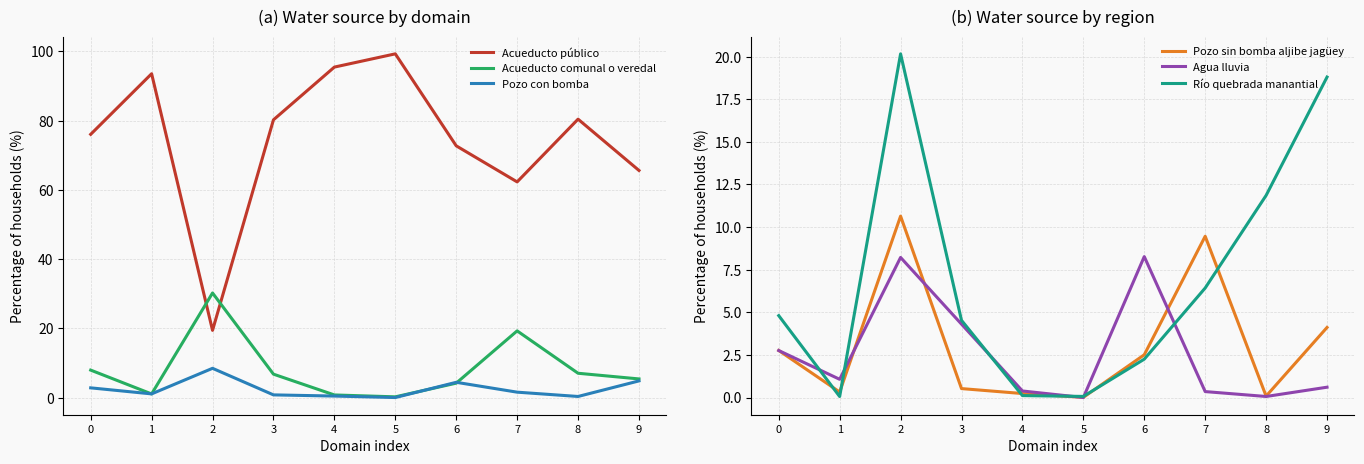

What is the value of the Río quebrada manantial point at the 3rd from the left?

20.2